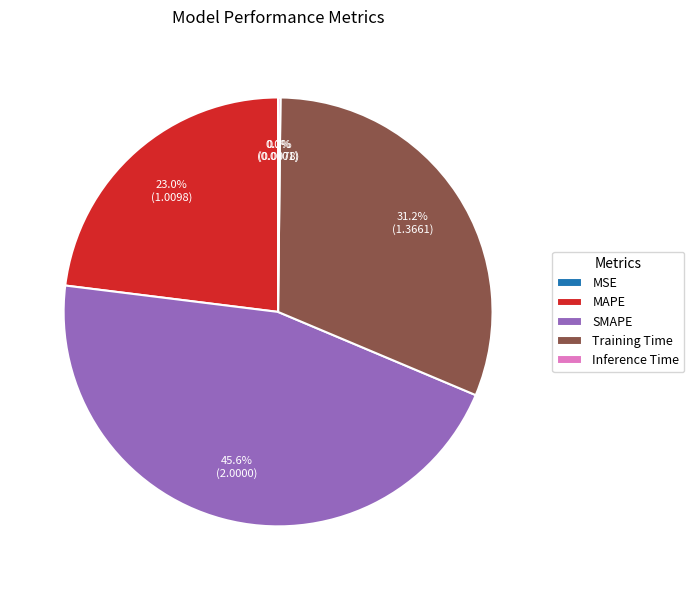

Does Training Time represent more than half of the total?

No